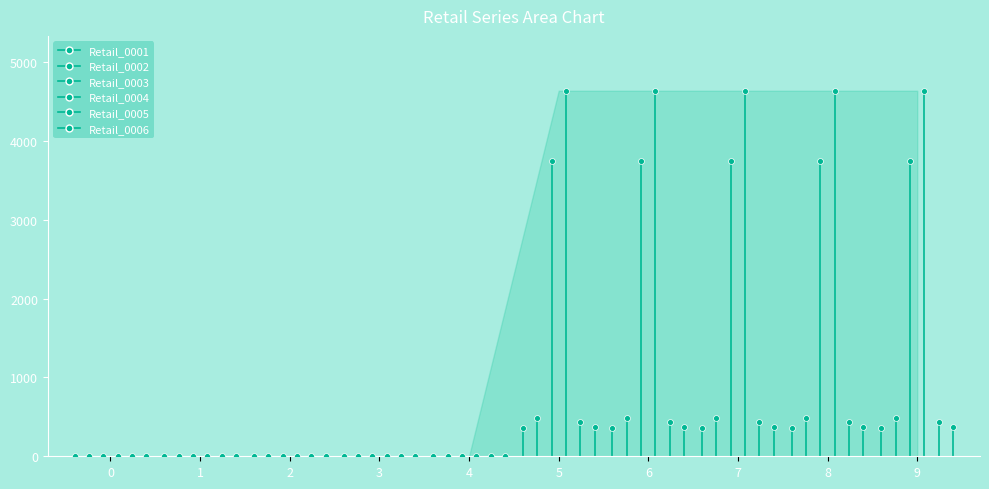

Which series reaches the maximum Y coordinate?

Retail_0004